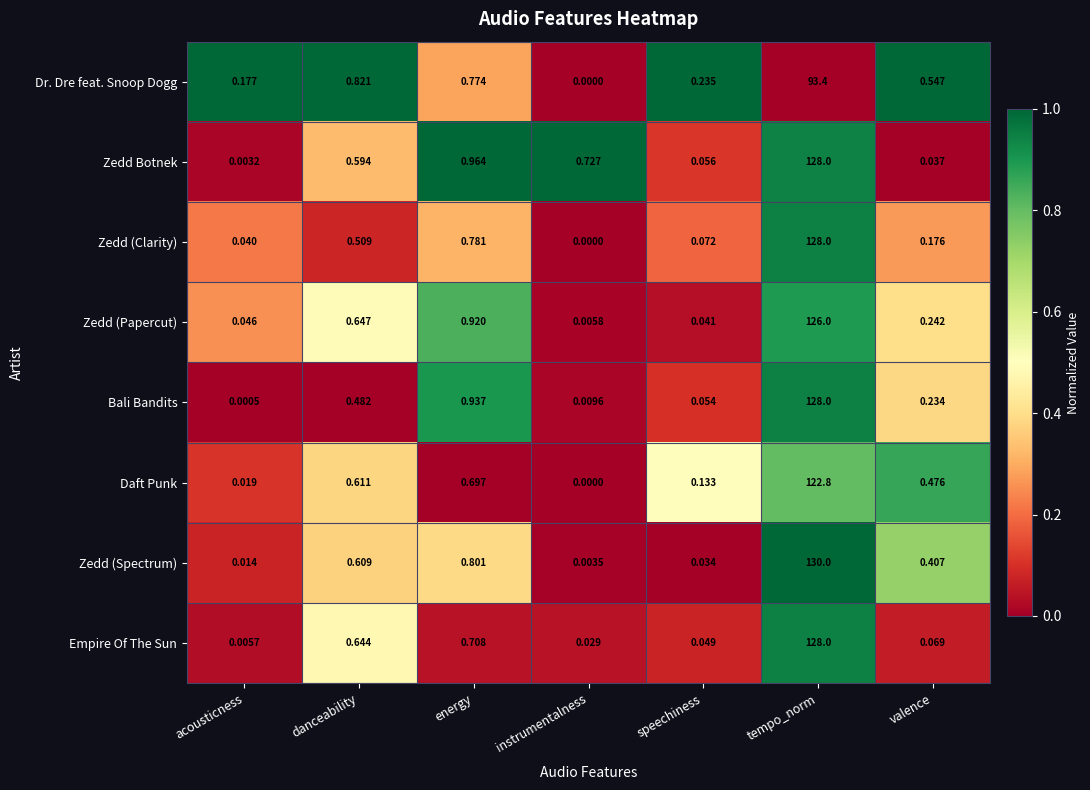

Which label corresponds to the largest value in the chart?

tempo_norm